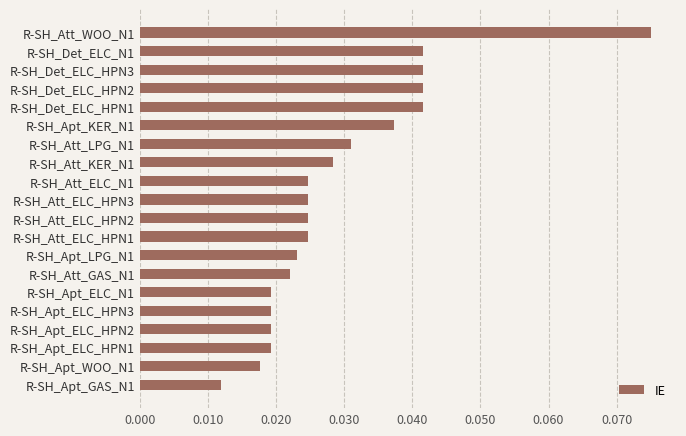

What is the label of the 9th bar from the bottom?

R-SH_Att_ELC_HPN1